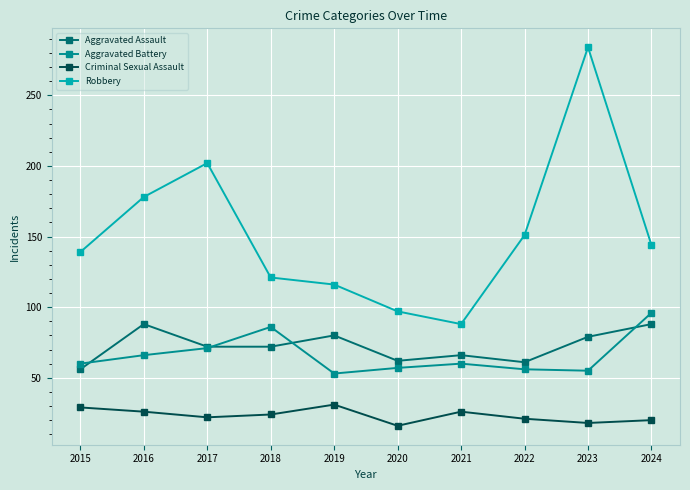

What is the sum of the Aggravated Battery values at 2016 and 2024?

162